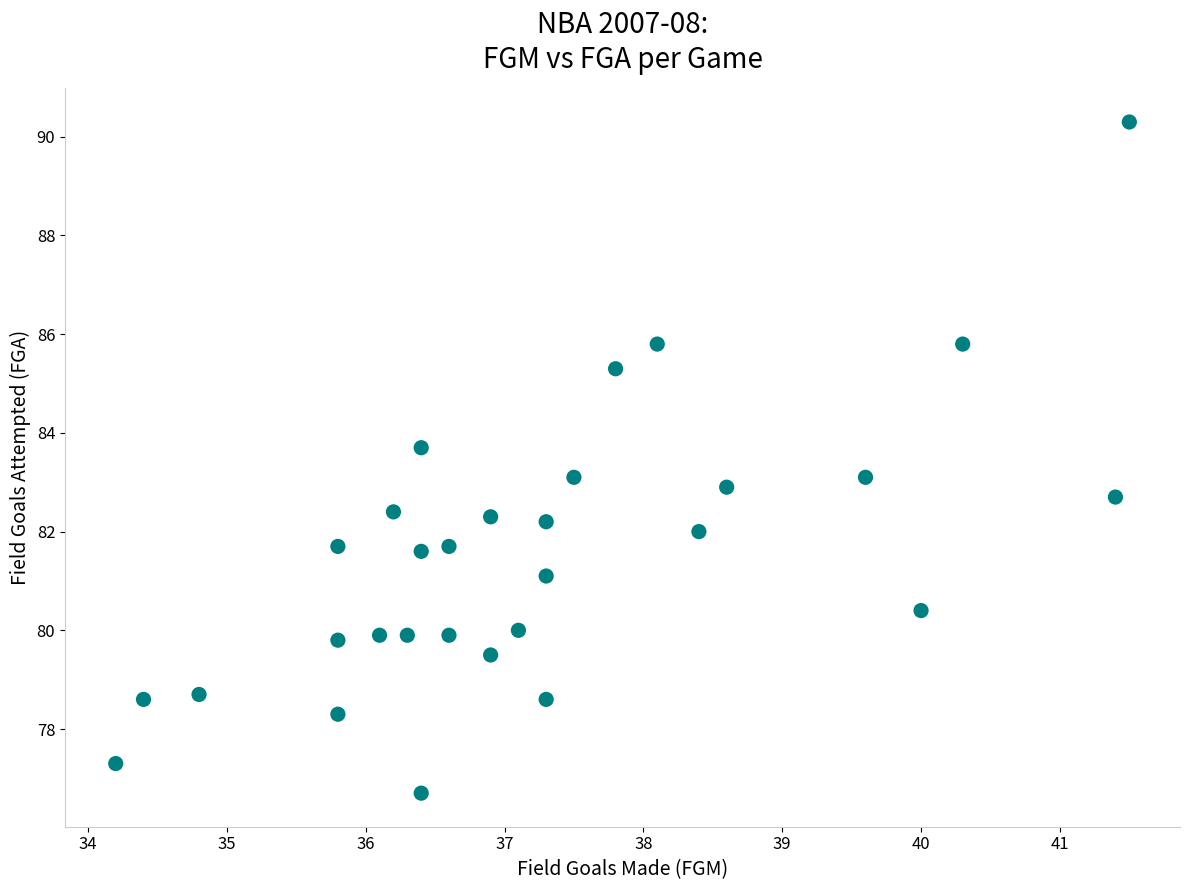

What is the range of X values (max minus min)?

7.3